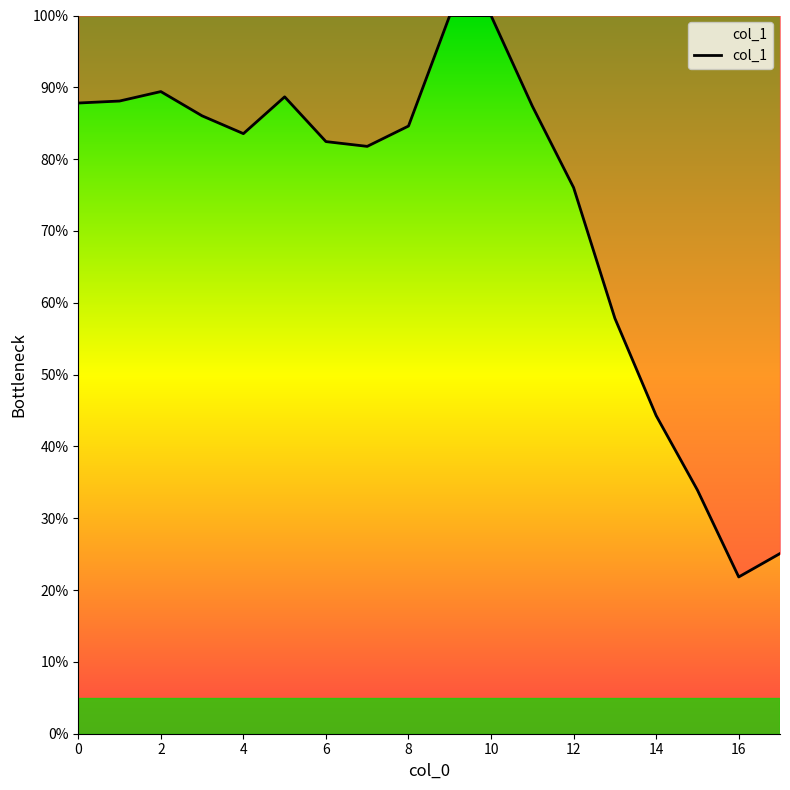

How many lines are shown in the chart?

1